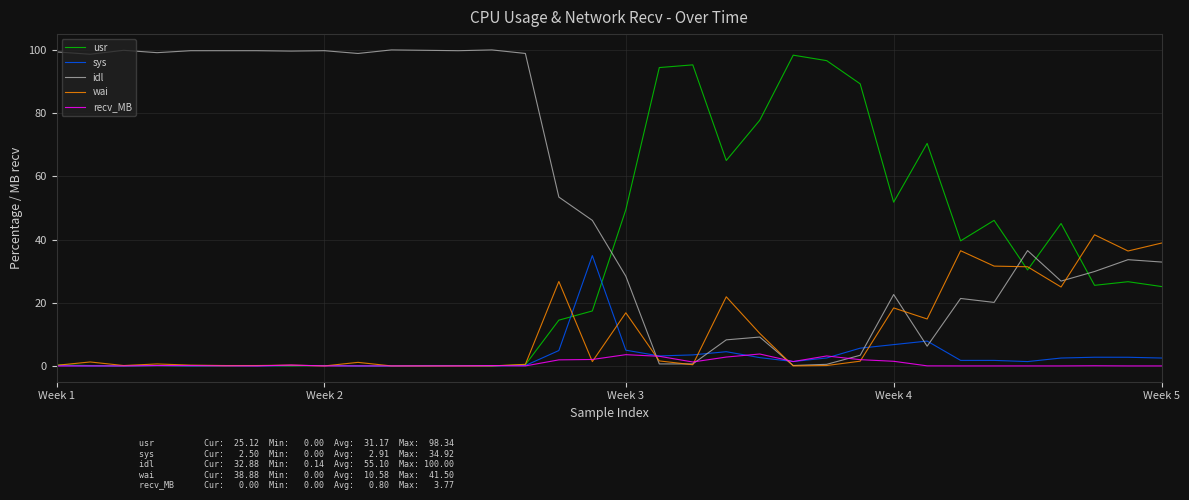

What is the greatest value displayed?

100.0